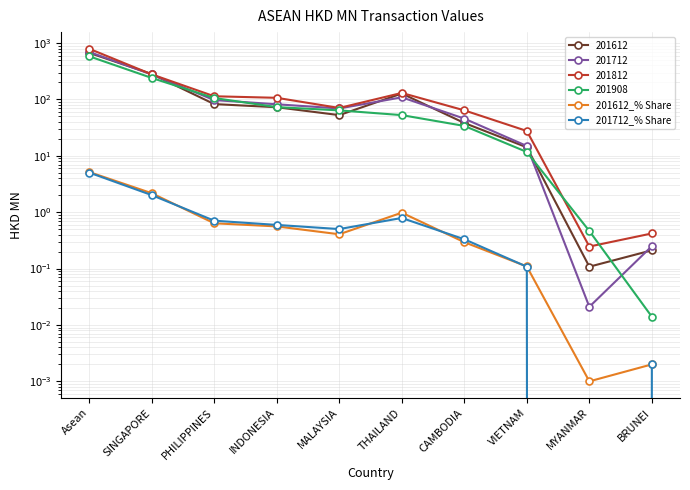

Reading right to left, transcribe all the data shown in this chart.

201612_% Share: BRUNEI=0.0	MYANMAR=0.0	VIETNAM=0.1	CAMBODIA=0.3	THAILAND=1.0	MALAYSIA=0.4	INDONESIA=0.6	PHILIPPINES=0.6	SINGAPORE=2.2	Asean=5.2
201712_% Share: BRUNEI=0.0	MYANMAR=0.0	VIETNAM=0.1	CAMBODIA=0.3	THAILAND=0.8	MALAYSIA=0.5	INDONESIA=0.6	PHILIPPINES=0.7	SINGAPORE=2.0	Asean=5.0